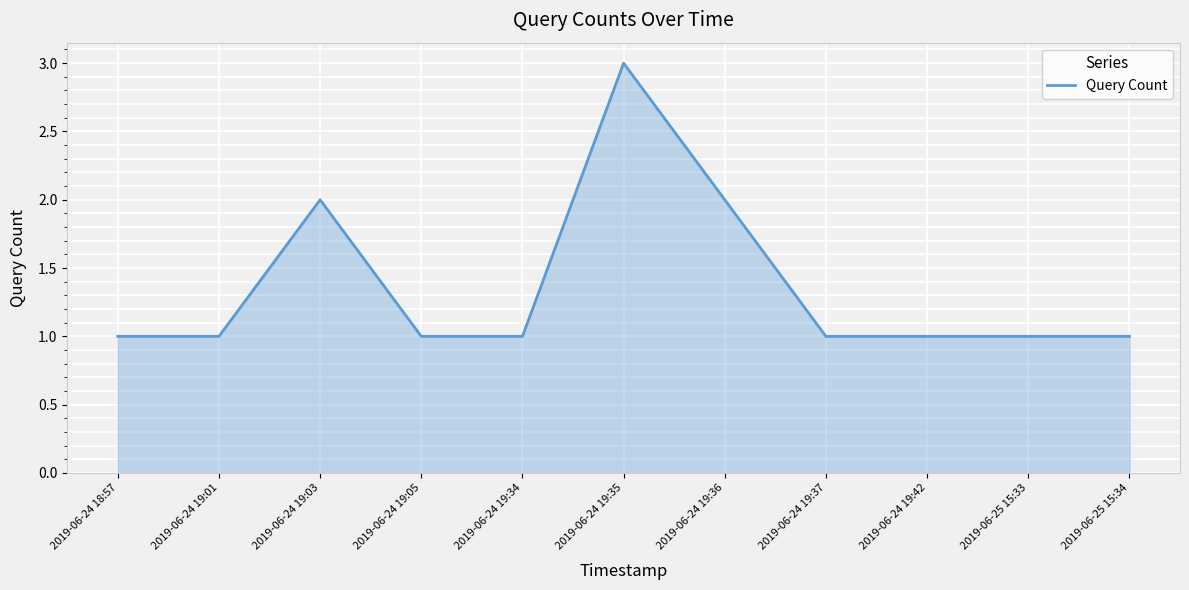

The chart shows a value of 1 at 2019-06-25 15:33. True or false?

True